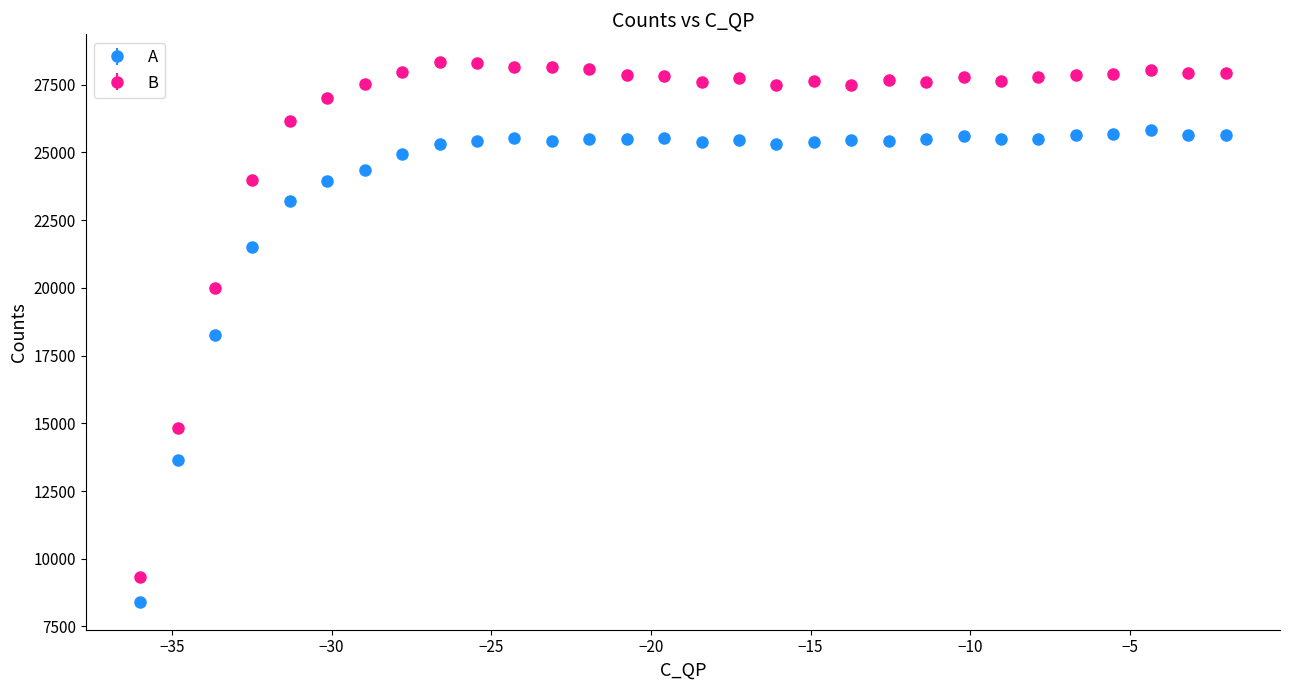

Which series has the largest total across all categories?

B